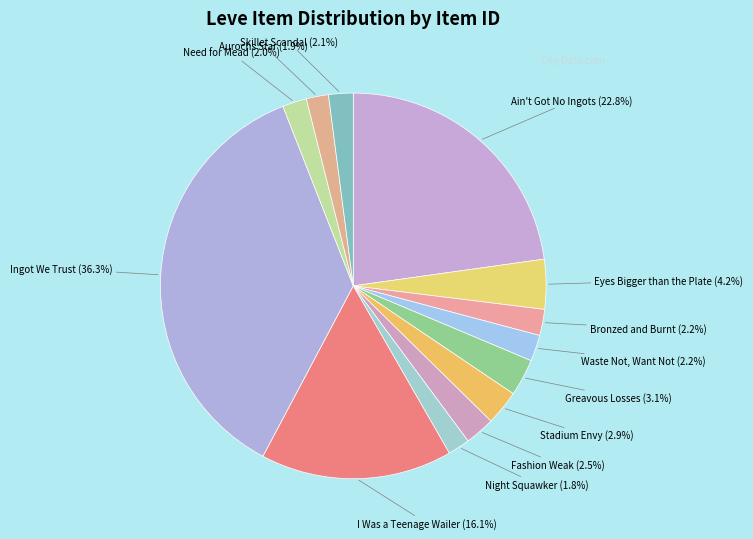

Which slice is the smallest?

Night Squawker